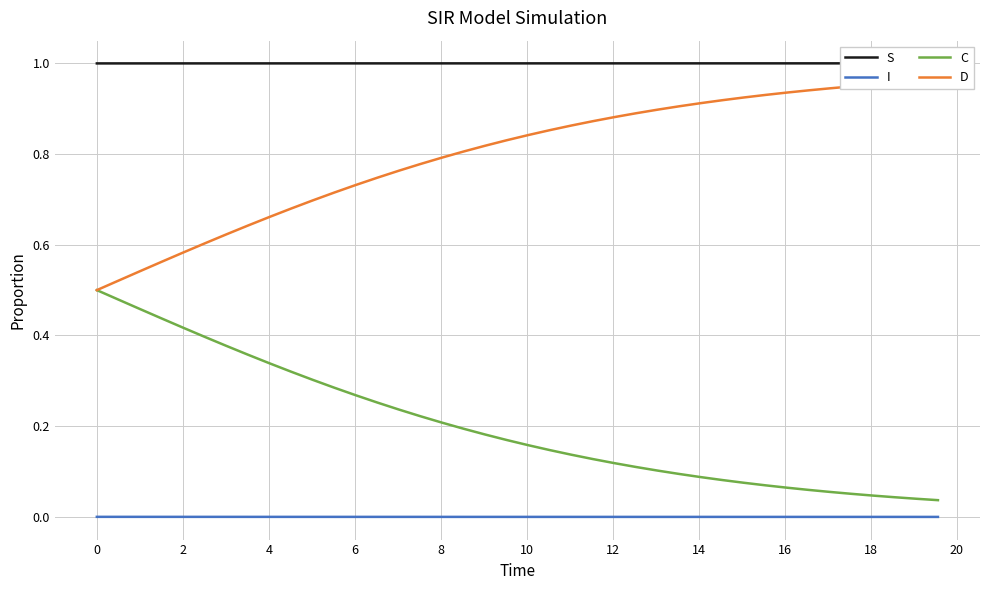

List the series in order of their overall mean, lowest first.

I, C, D, S